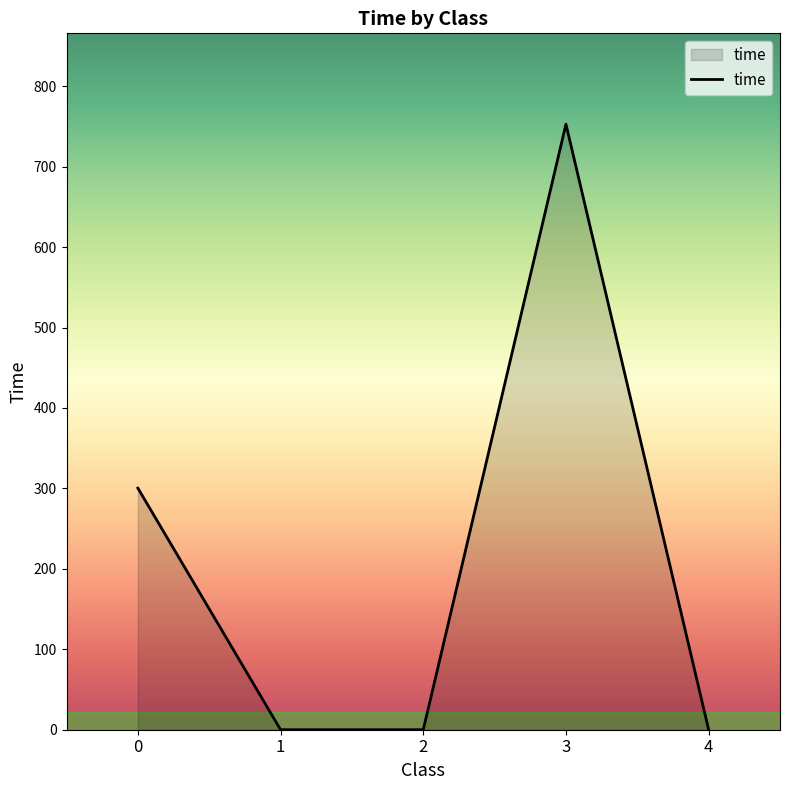

What is the greatest value displayed?

752.8